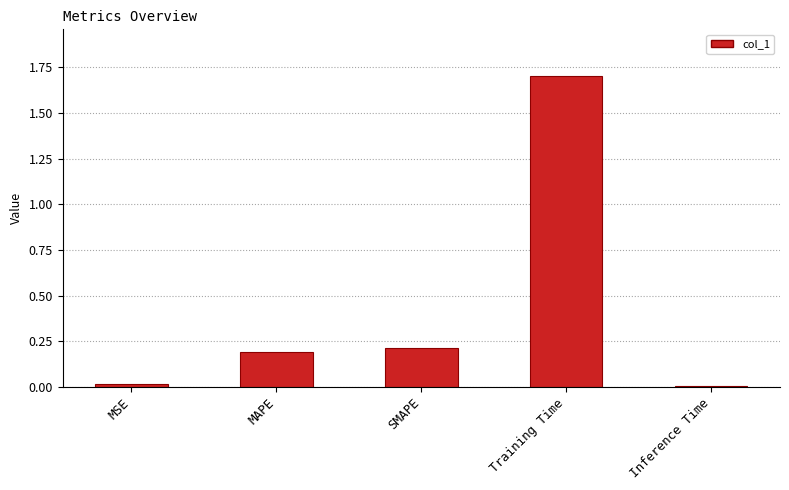

True or false: the data shows 0.8 at Training Time.

False